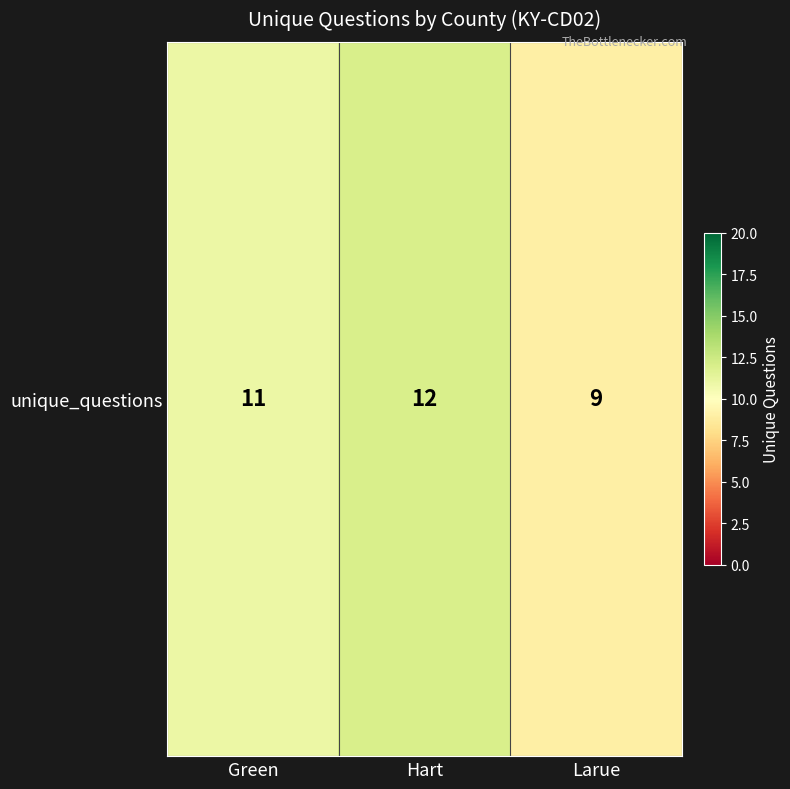

At which label does the data first exceed 11?

Hart